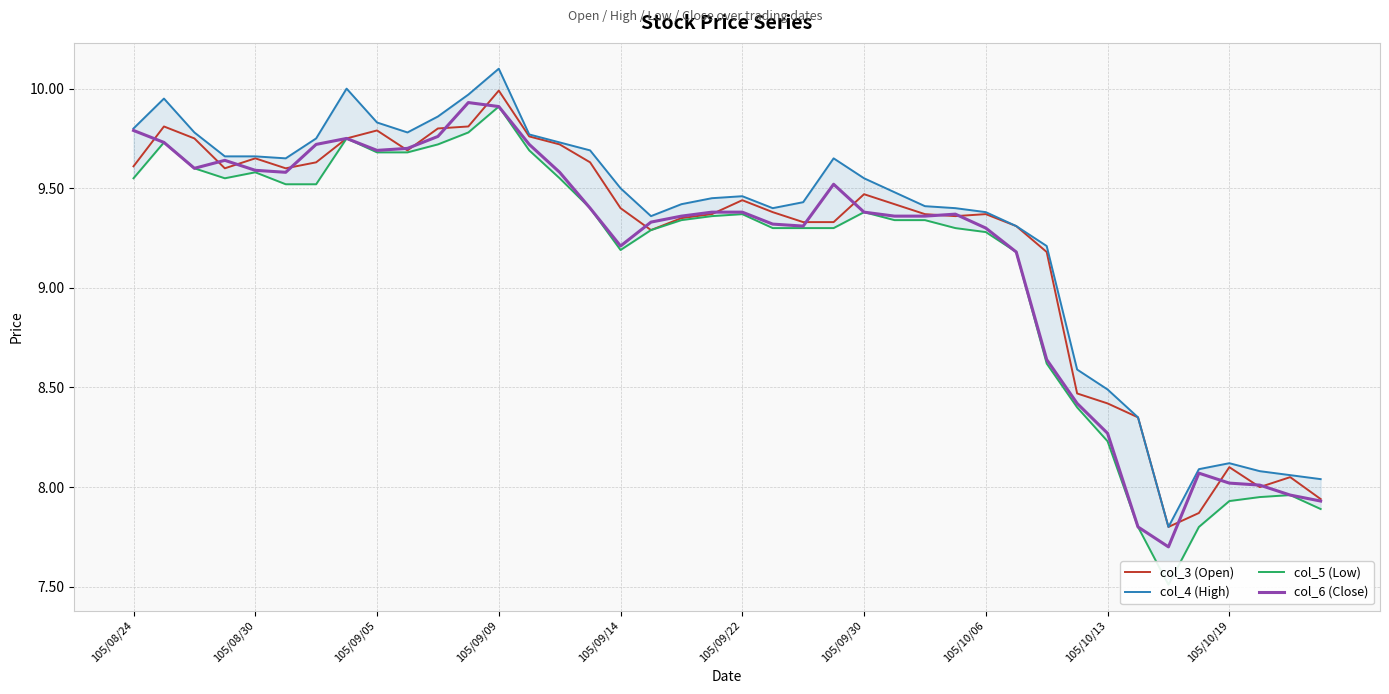

Which category has the lowest value in the col_5 (Low) series?

34